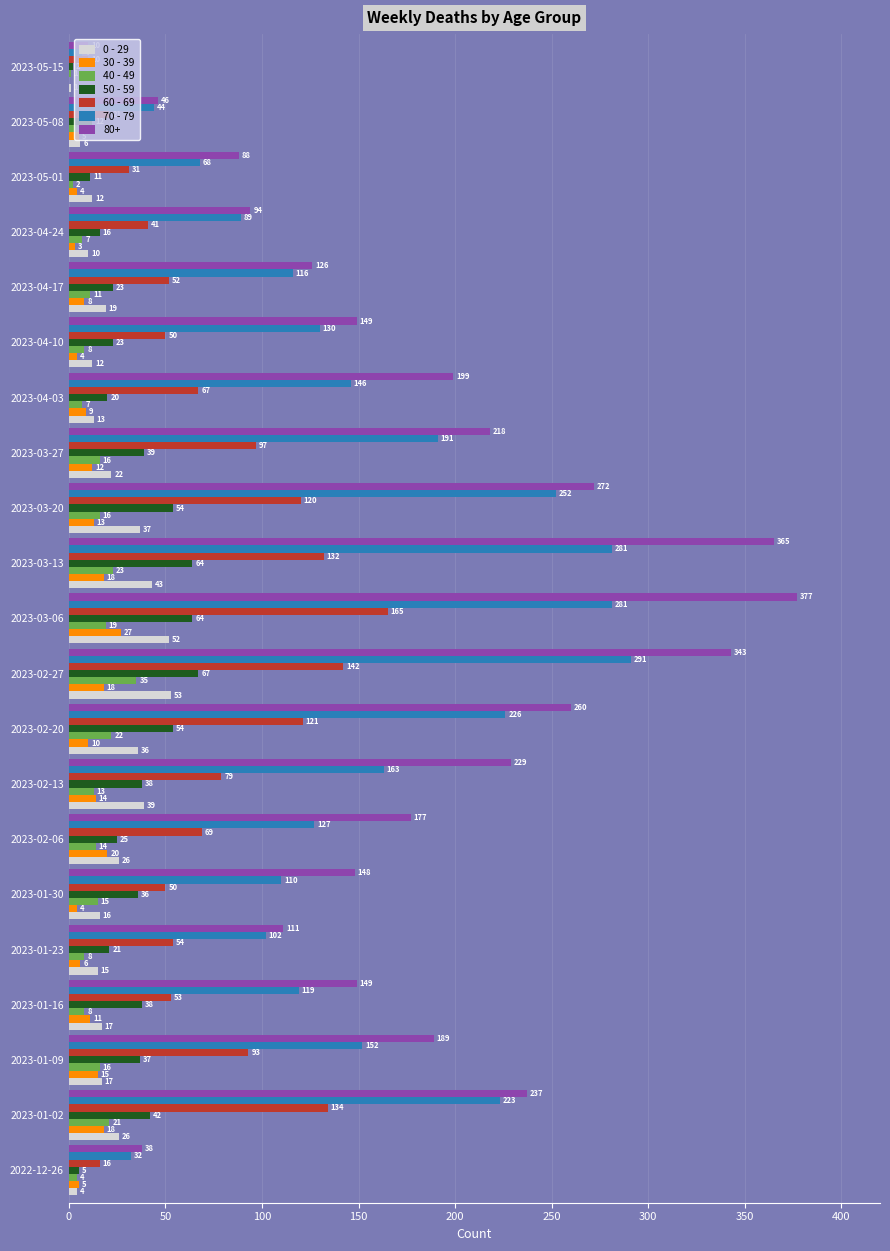

What is the total value across all series at 2023-04-24?

260